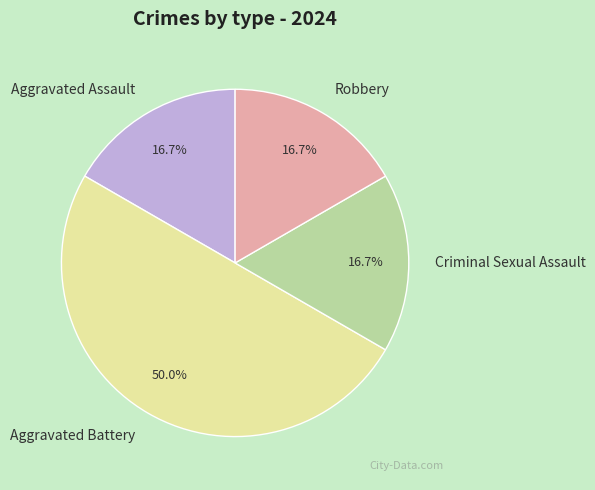

To the nearest percent, what is the difference between the largest and smallest slice percentages?

33%